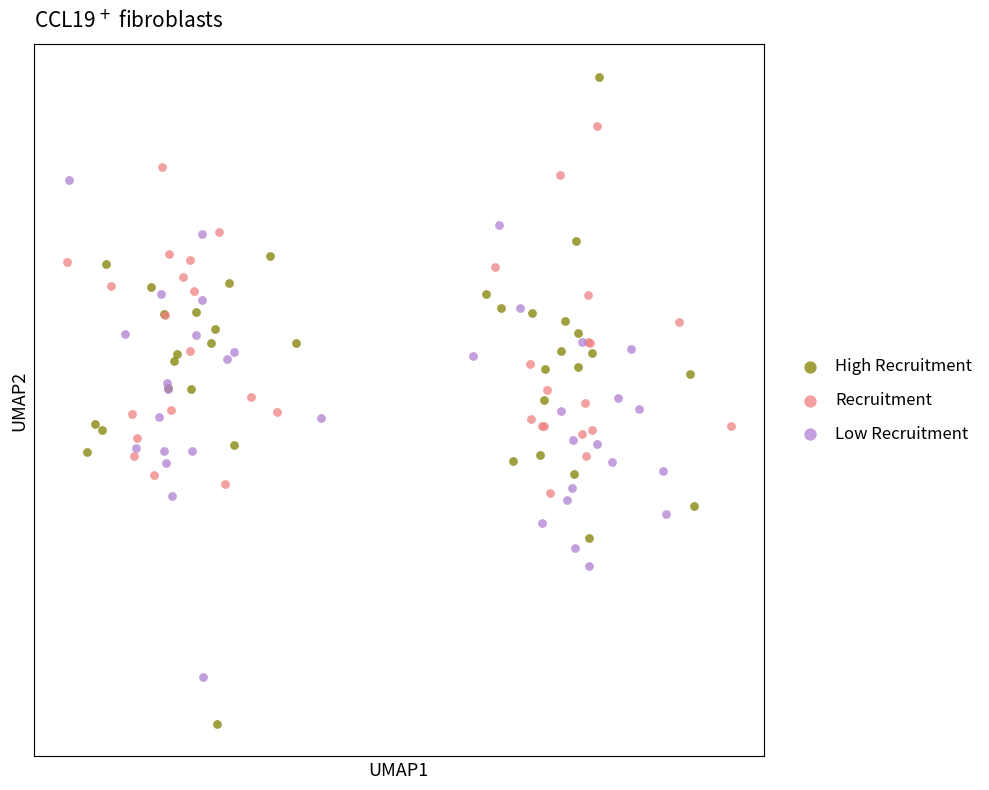

Which series contains the highest Y value?

High Recruitment